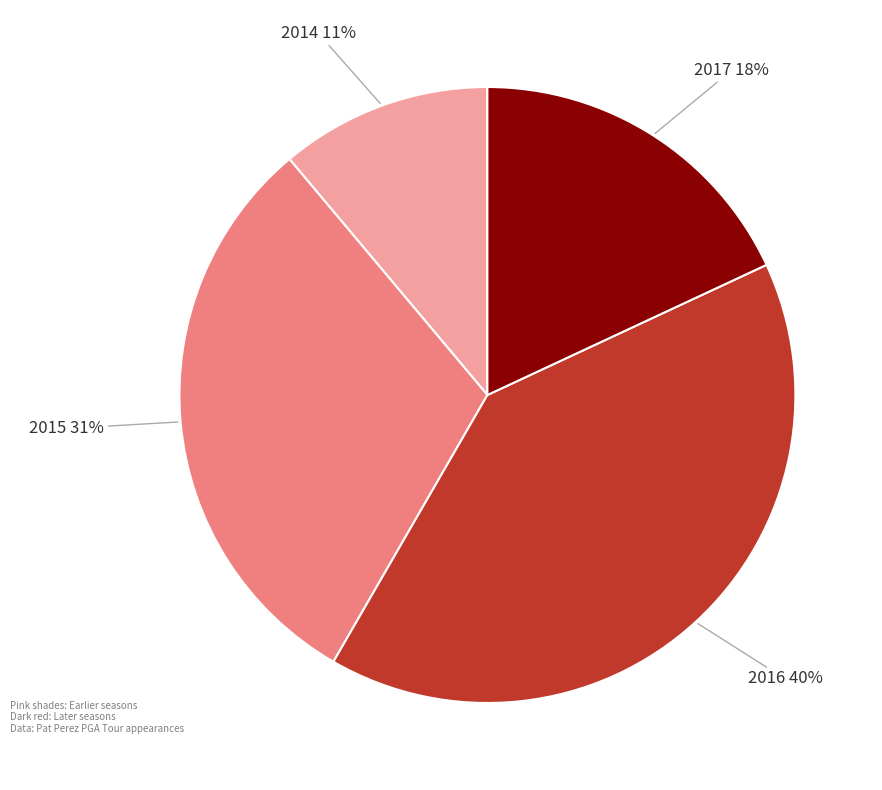

To the nearest percent, what is the difference between the largest and smallest slice percentages?

29%